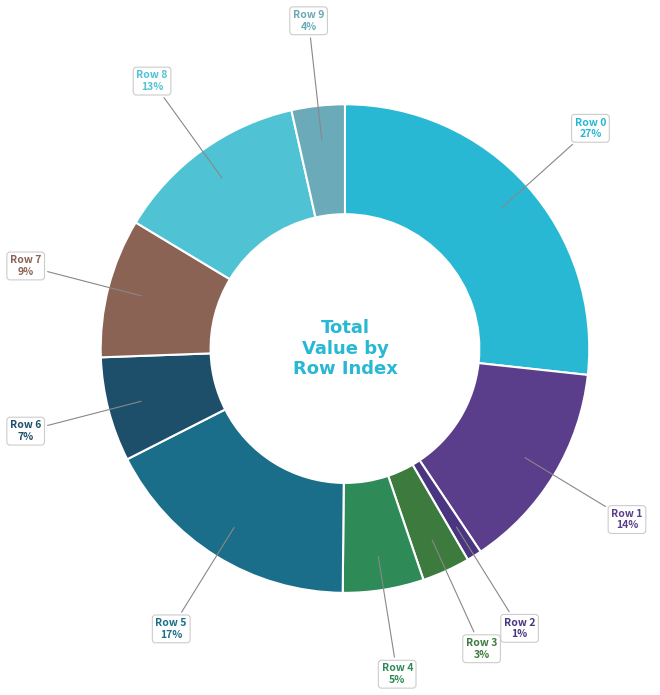

Which category has the smallest portion of the pie?

Row 2